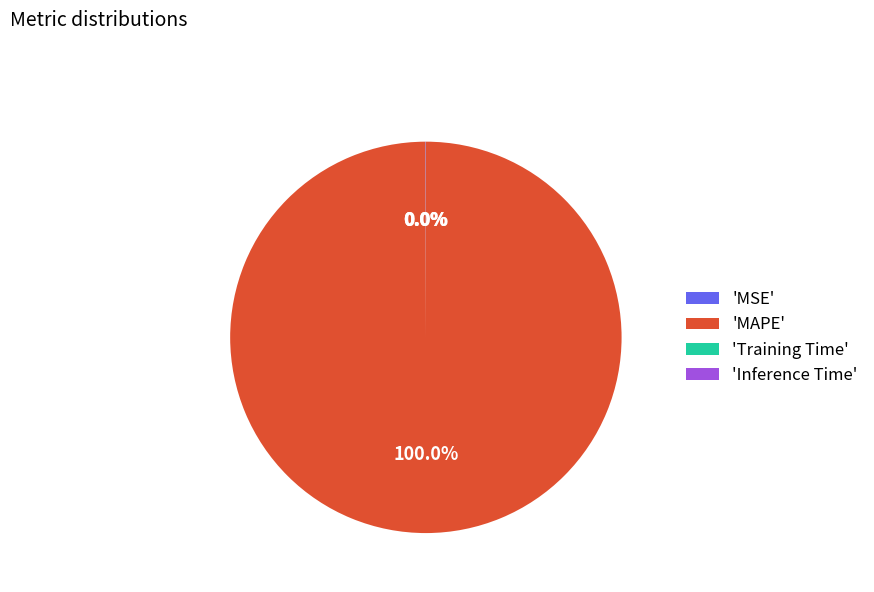

Does any single category account for the majority?

Yes